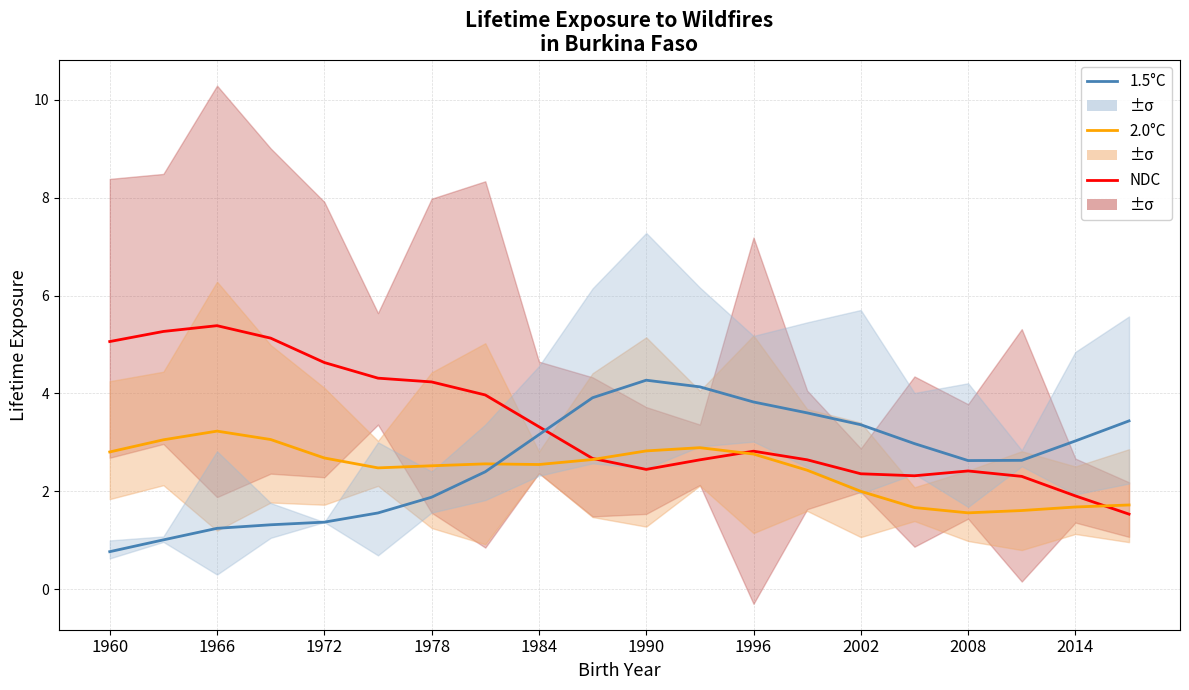

What is the difference between the maximum and minimum values in the 1.5°C series?

3.5